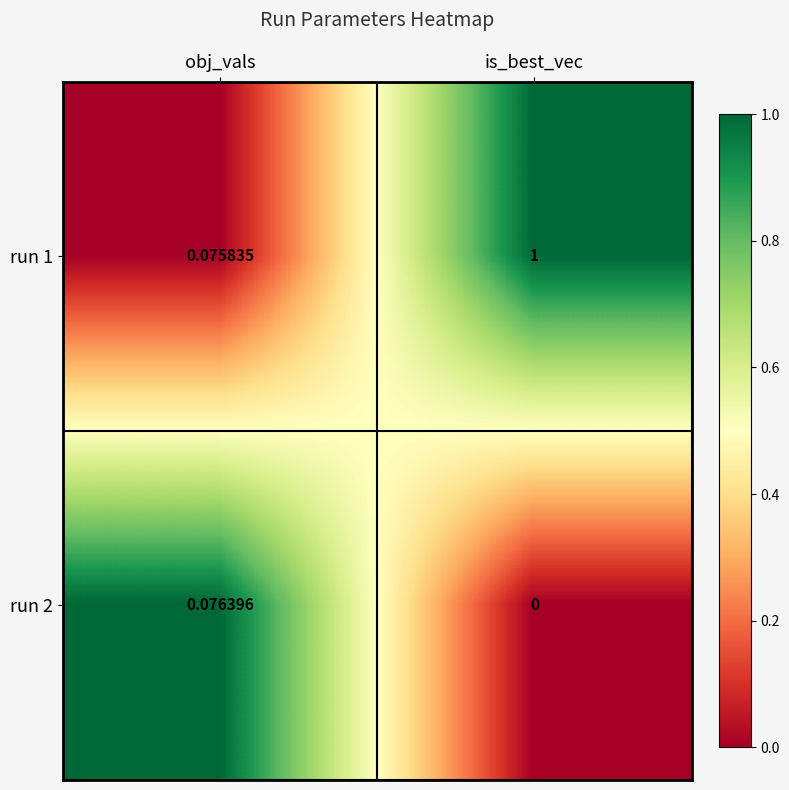

At which label is run 1 closest to 0?

obj_vals